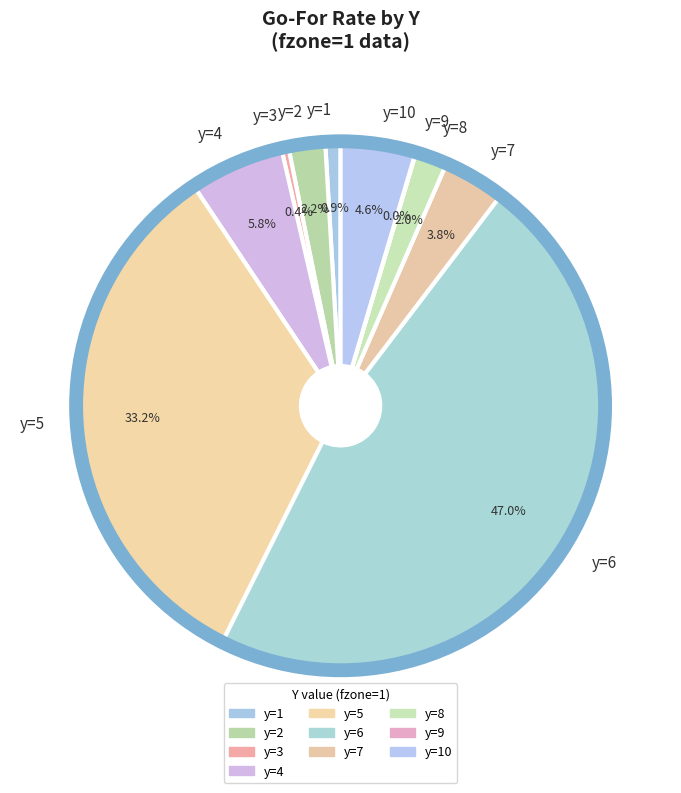

Does any single category account for the majority?

No